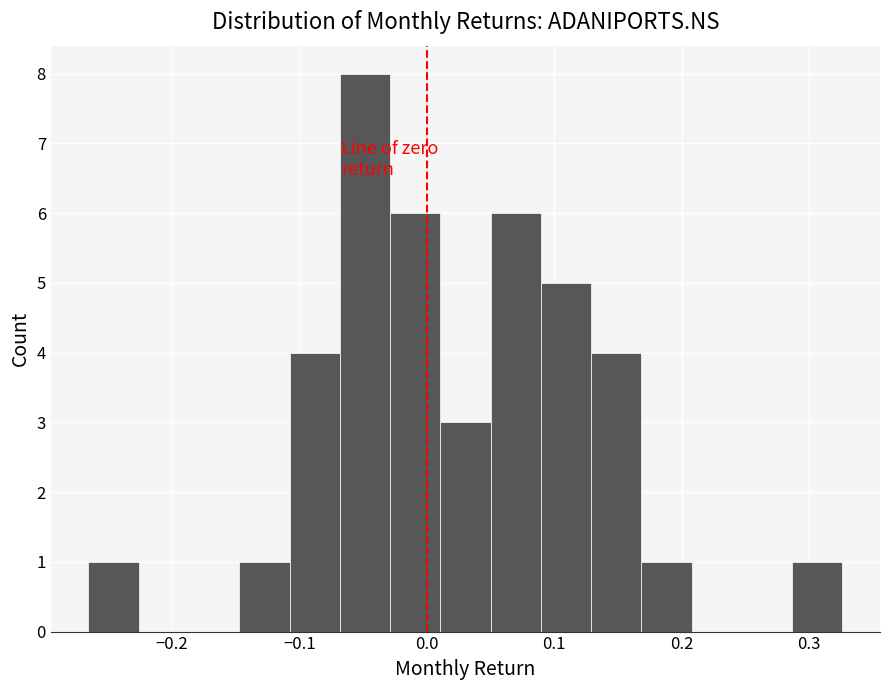

Around what value on the x-axis is the tallest bar? Give the approximate position of its centre, as read against the axis.

-0.05